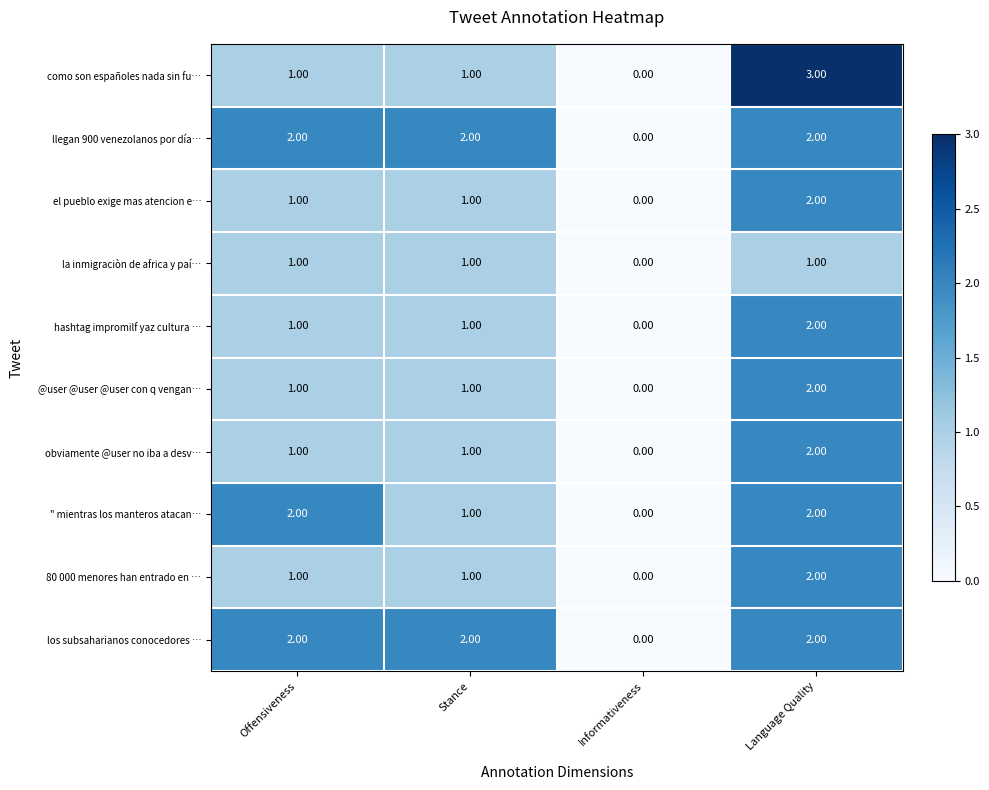

What is the sum of all el pueblo exige mas atencion e… values?

4